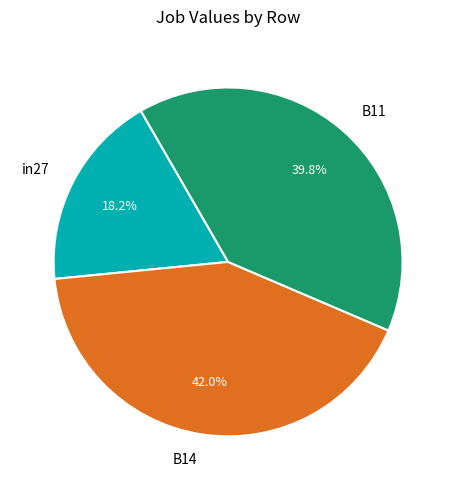

To the nearest percent, what portion does B14 represent?

42%